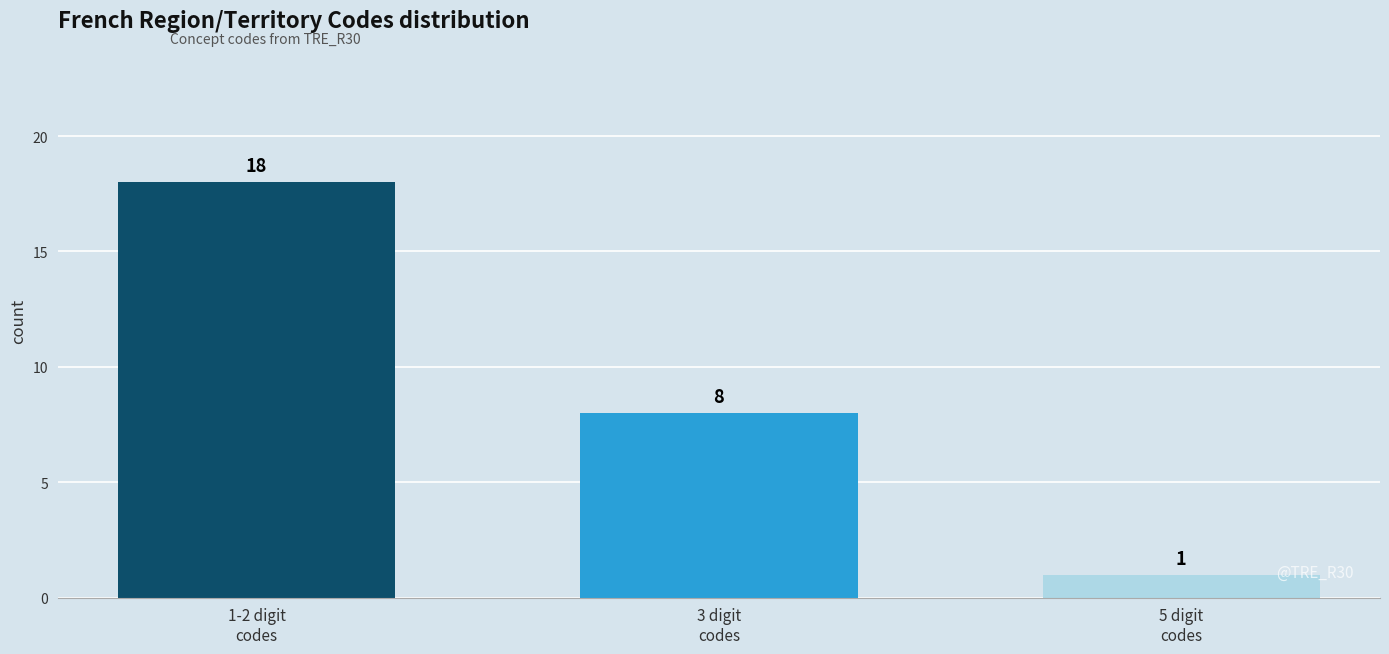

Reading left to right, what are all the values shown in this chart?

18	8	1